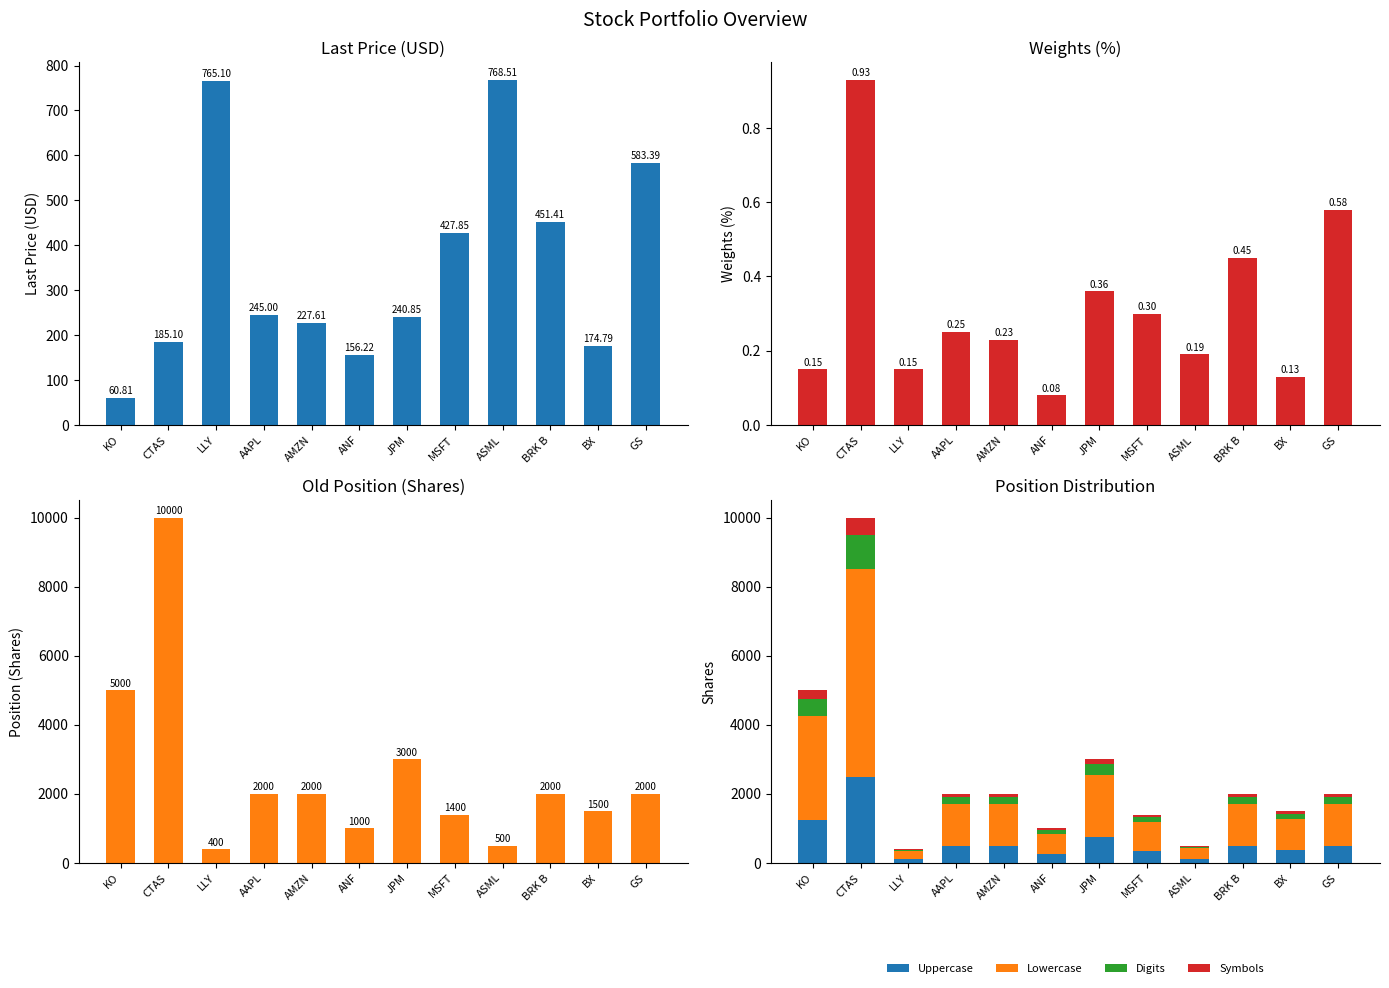

What is the value of the Last_Price bar at the 12th from the left?

583.4